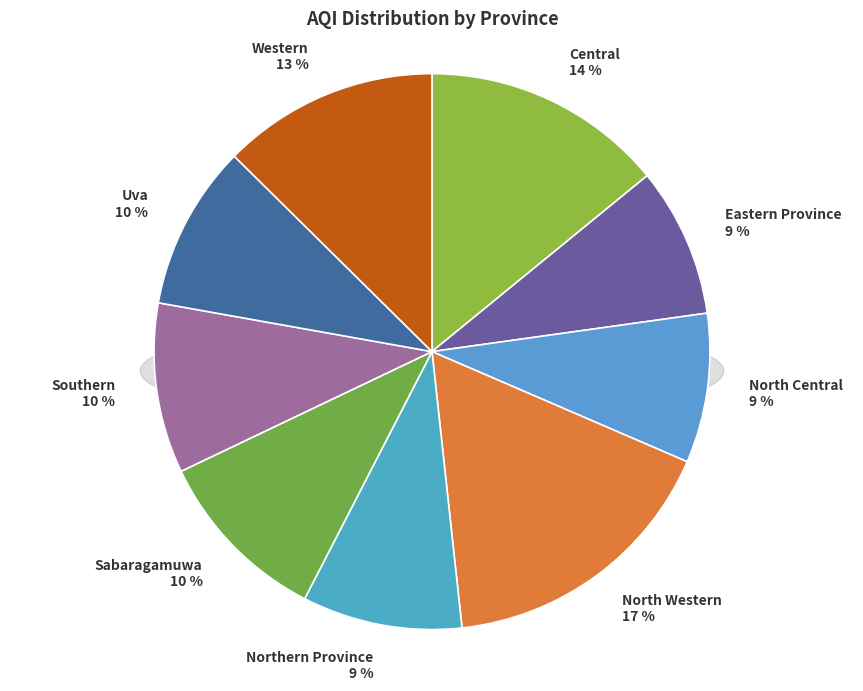

Combined, do Eastern Province and Northern Province account for over 50%?

No